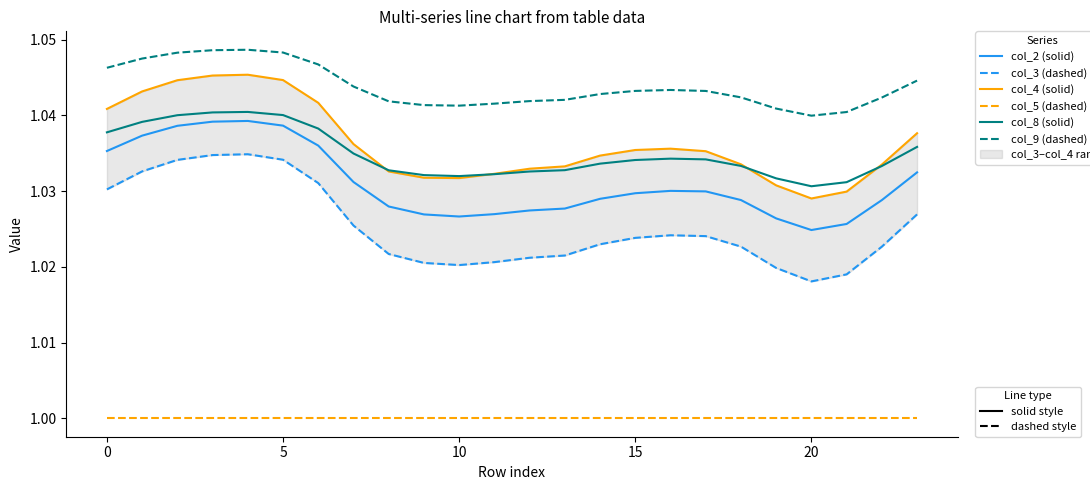

Count the number of categories in the chart.

24